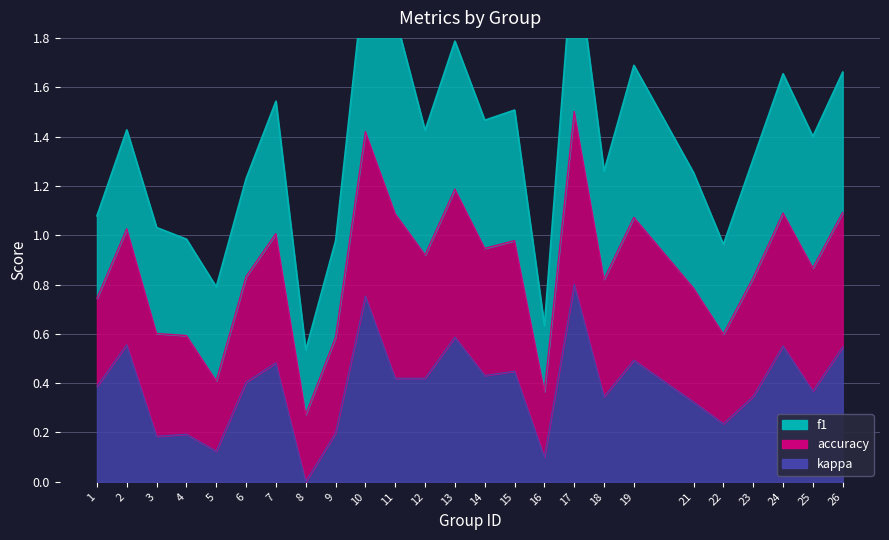

True or false: accuracy and kappa cross at least once.

False